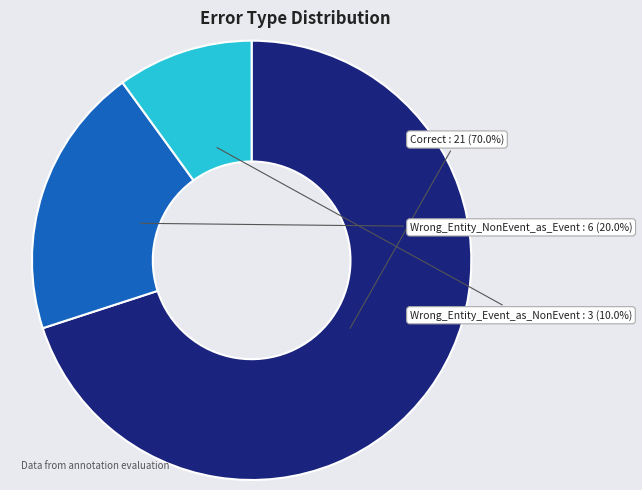

Is there any slice that represents more than half of the pie?

Yes